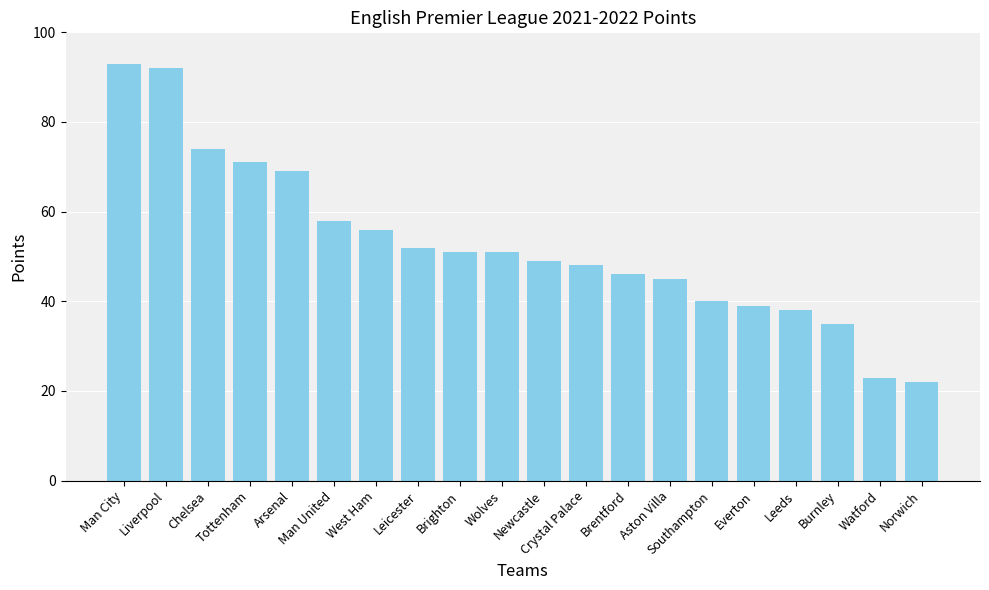

What is the difference between the maximum and second lowest values?

70